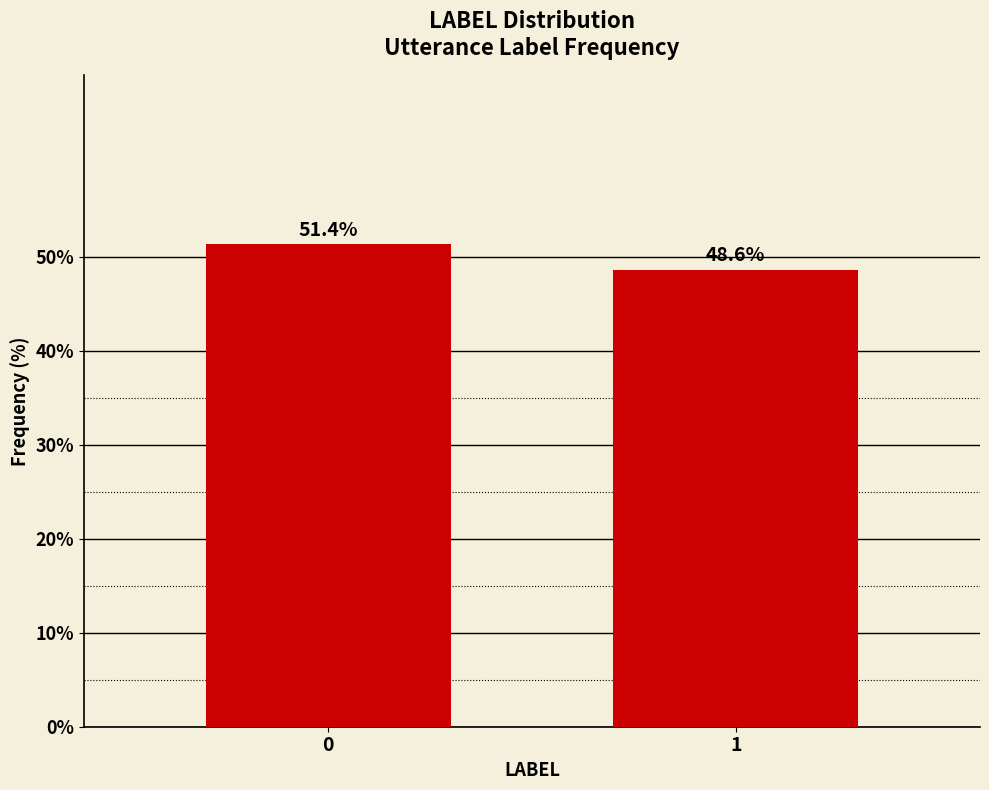

Reading right to left, what are all the values shown in this chart?

48.6	51.4